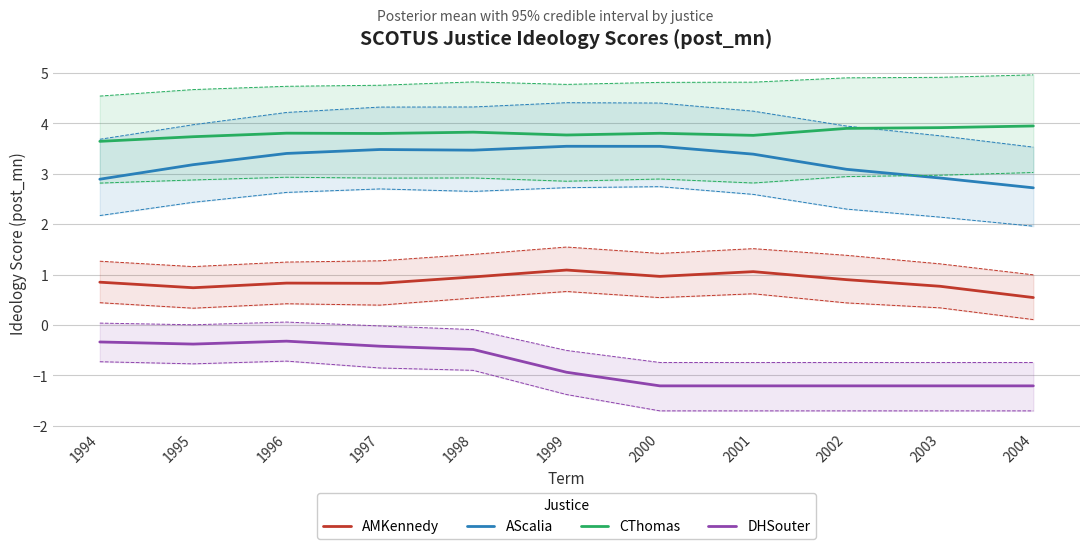

Count the AScalia values in the range 2 to 3.

3